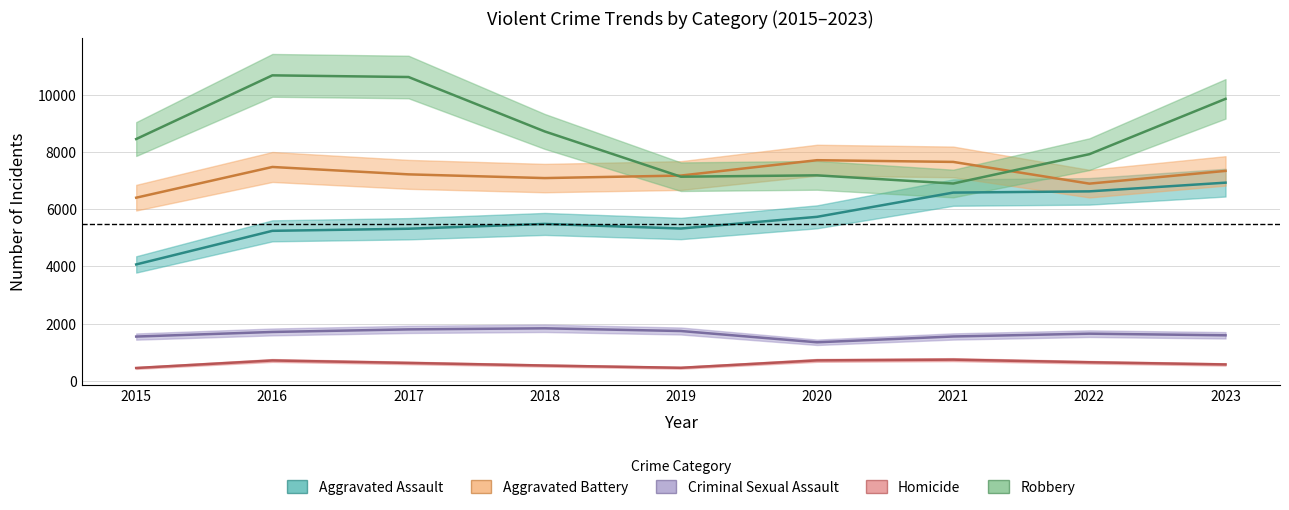

Where is Criminal Sexual Assault nearest to the value 1594?

2023